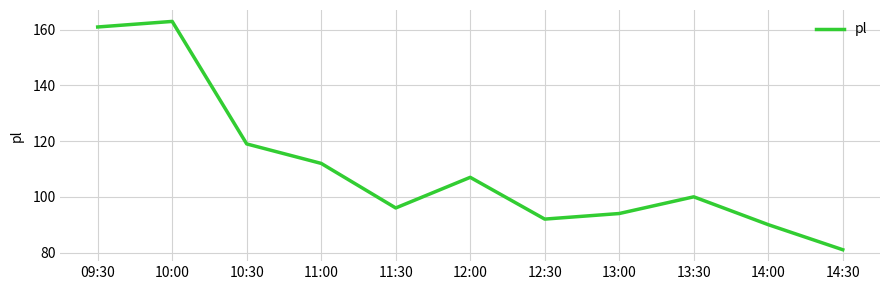

How many lines are shown in the chart?

1